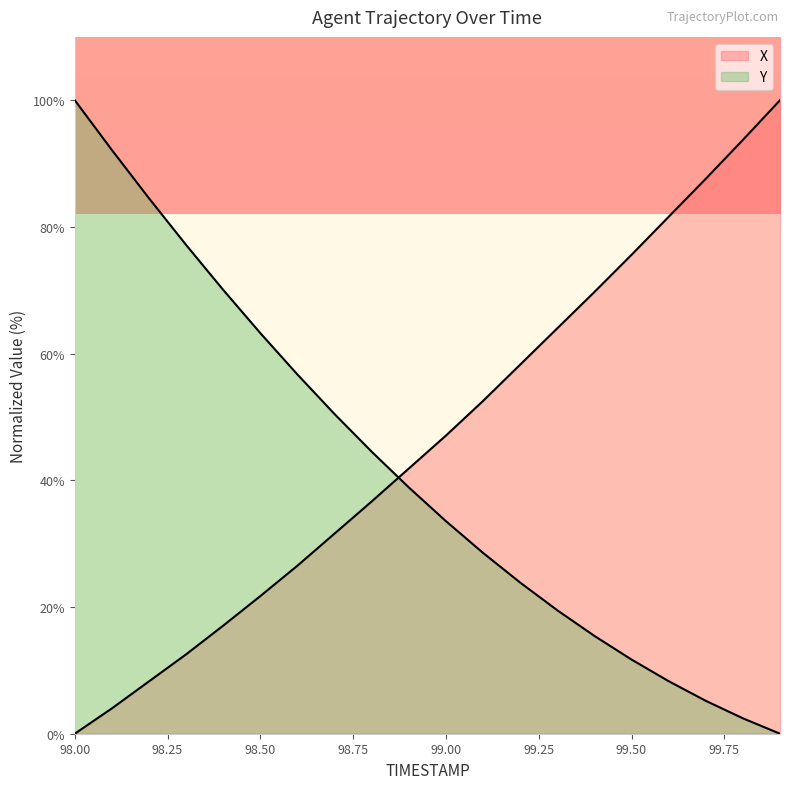

Rank the categories by Y value from lowest to highest.

99.9, 99.8, 99.7, 99.6, 99.5, 99.4, 99.3, 99.2, 99.1, 99.0, 98.9, 98.8, 98.7, 98.6, 98.5, 98.4, 98.3, 98.2, 98.1, 98.0